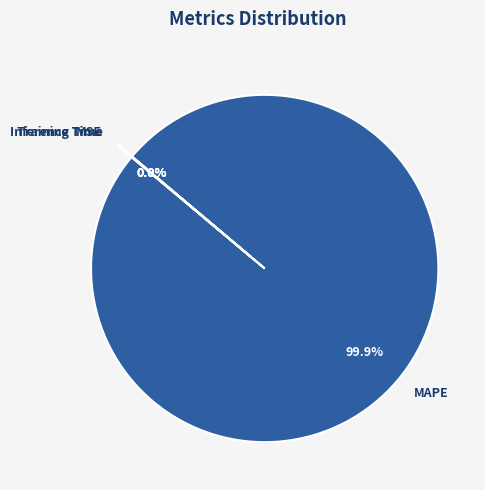

Does MAPE represent more than half of the total?

Yes